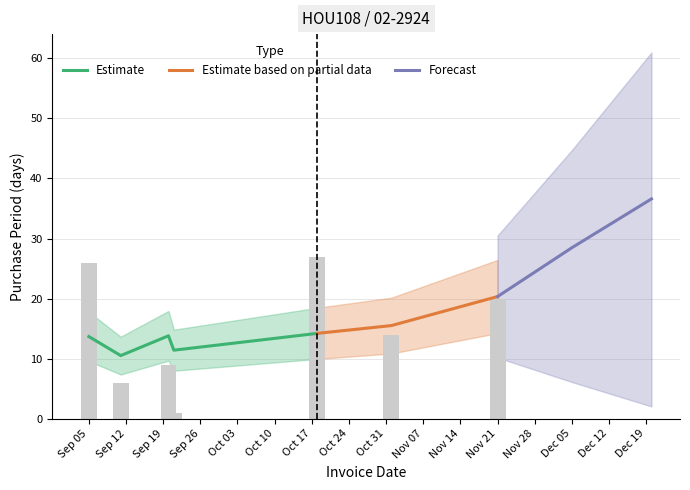

List the labels in order of value, largest first.

2017-10-18, 2017-09-05, 2017-11-21, 2017-11-01, 2017-09-20, 2017-09-11, 2017-09-21